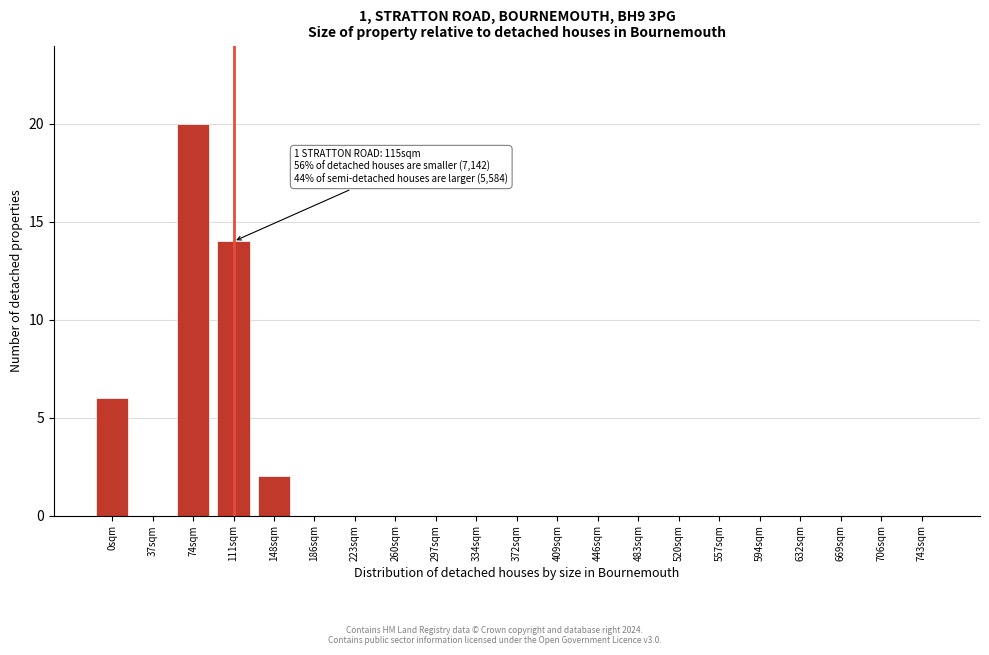

Reading left to right, extract all data points from this chart.

0sqm=6	37sqm=0	74sqm=20	111sqm=14	148sqm=2	186sqm=0	223sqm=0	260sqm=0	297sqm=0	334sqm=0	372sqm=0	409sqm=0	446sqm=0	483sqm=0	520sqm=0	557sqm=0	594sqm=0	632sqm=0	669sqm=0	706sqm=0	743sqm=0